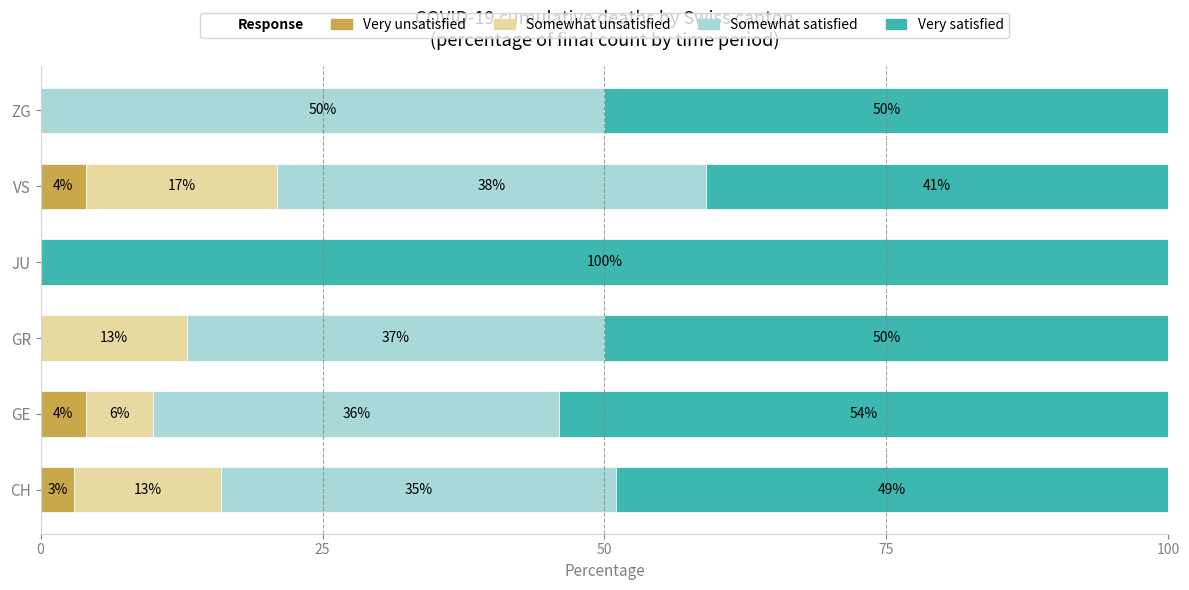

What is the total value across all series at VS?

100